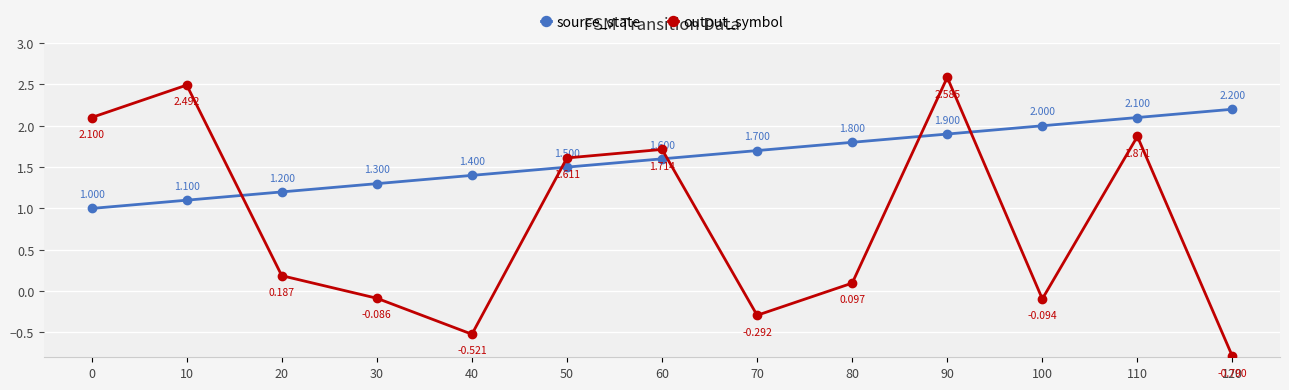

What is the total value across all series at 110?

4.0